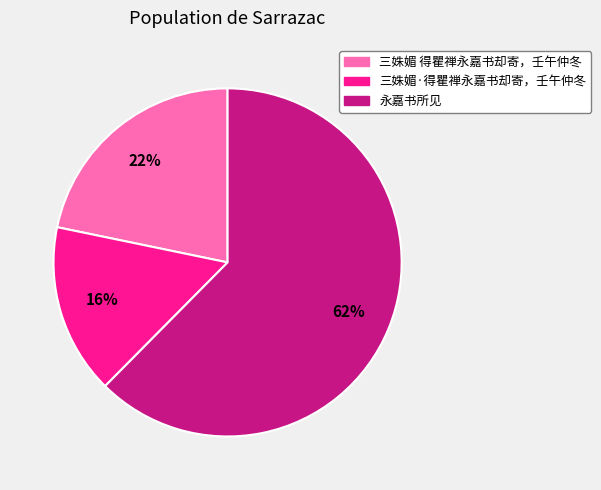

Which slice is the smallest?

三姝媚·得瞿禅永嘉书却寄，壬午仲冬